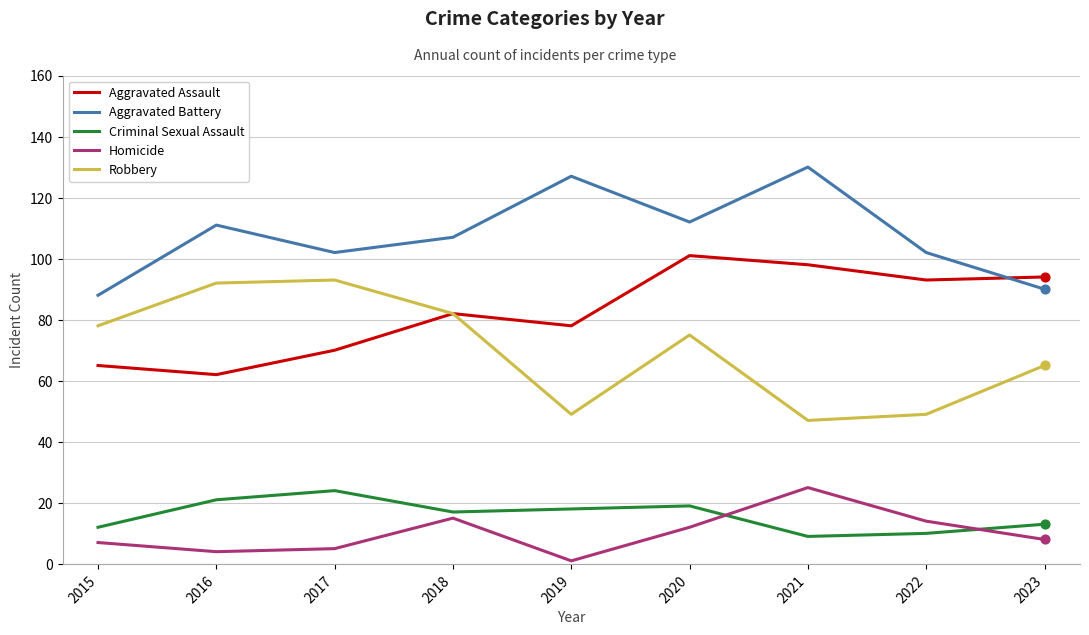

Between 2020 and 2023, which series saw the biggest shift?

Aggravated Battery